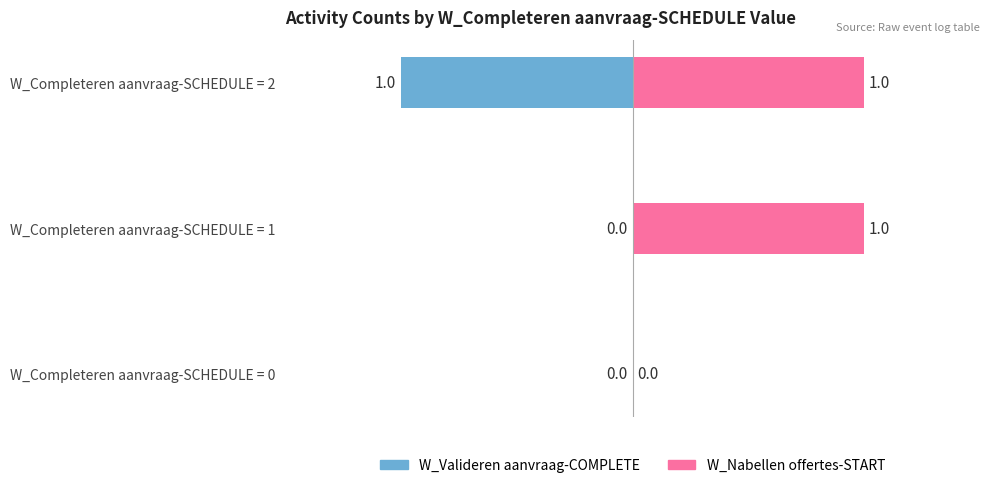

Is it true that W_Nabellen offertes-START equals 1 at W_Completeren aanvraag-SCHEDULE = 1?

False